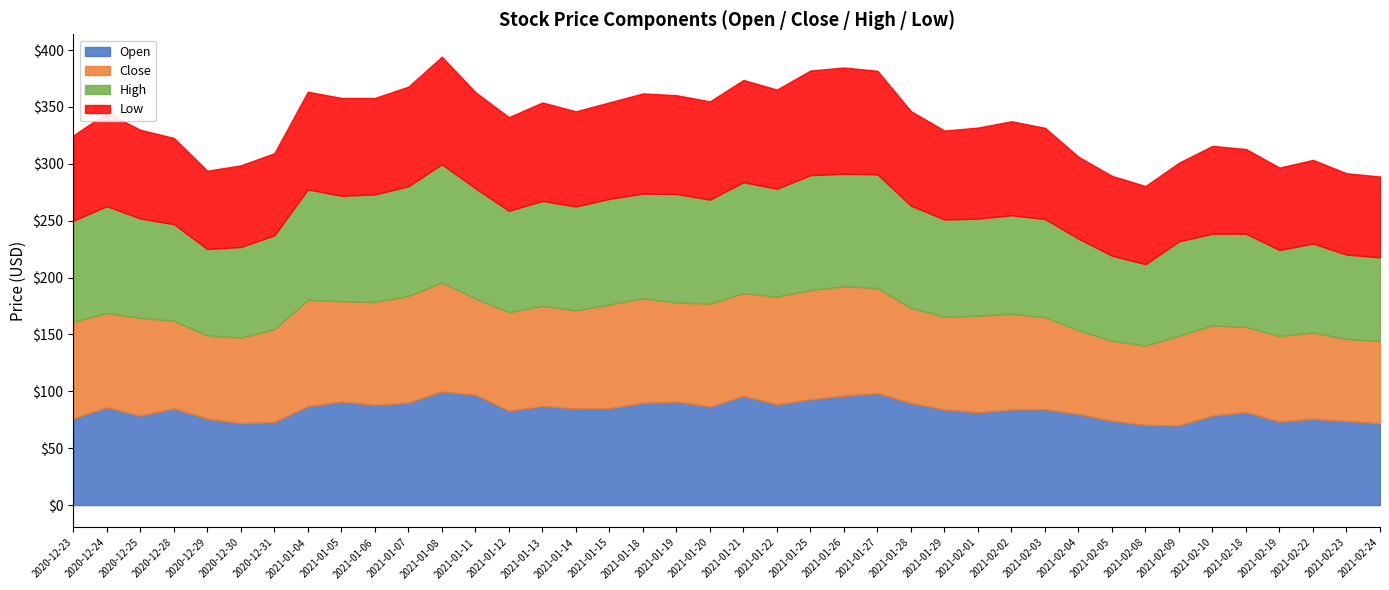

What is the difference between the maximum and second lowest values in the low series?

25.8